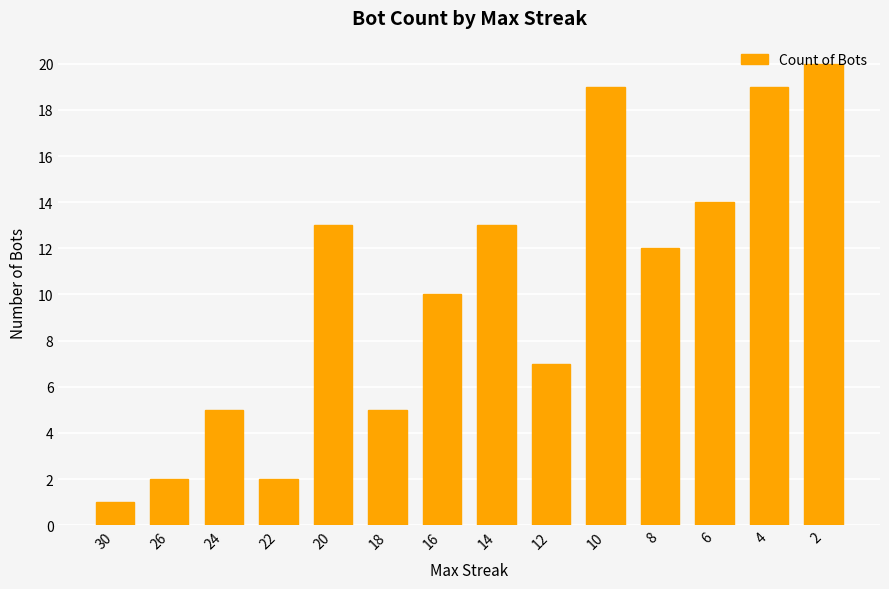

Read the value at 18, to the nearest 5.

5